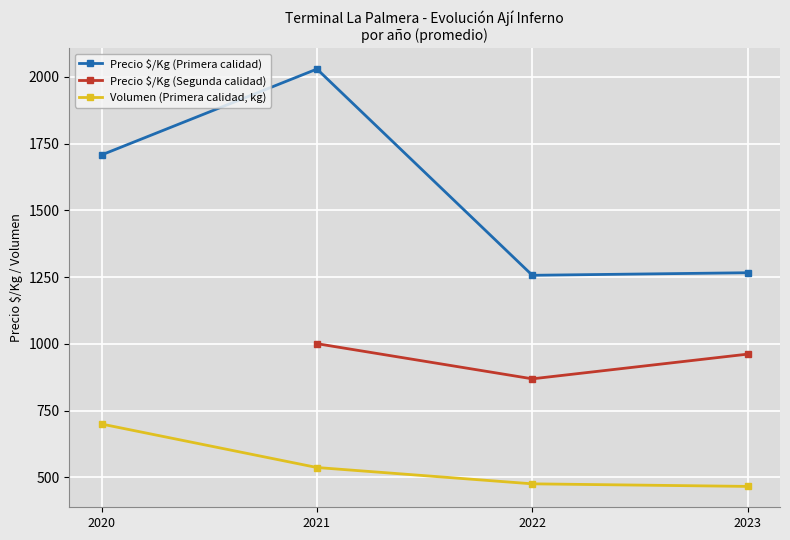

What is the spread (max minus min) of values at 2022?

781.1